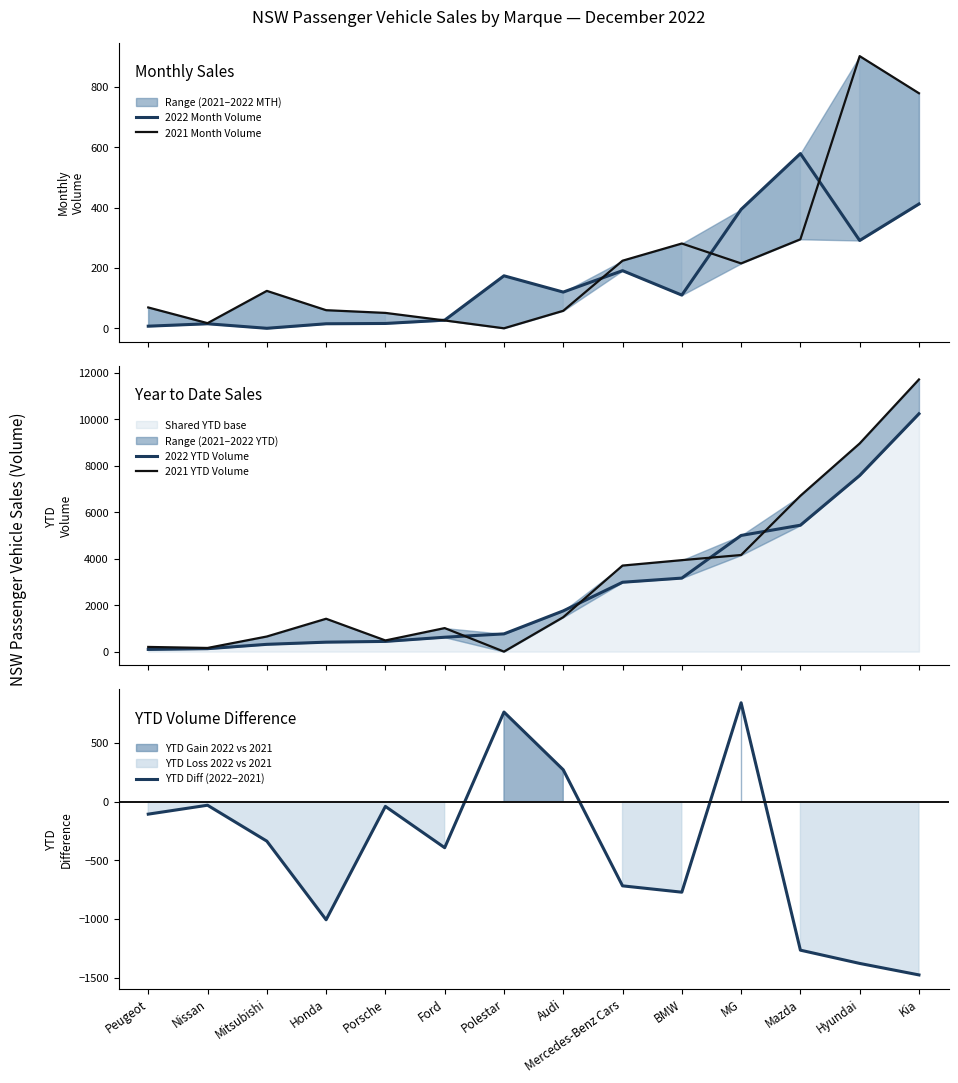

True or false: 2021 Month Volume has more than 1 points higher than both neighbors.

True